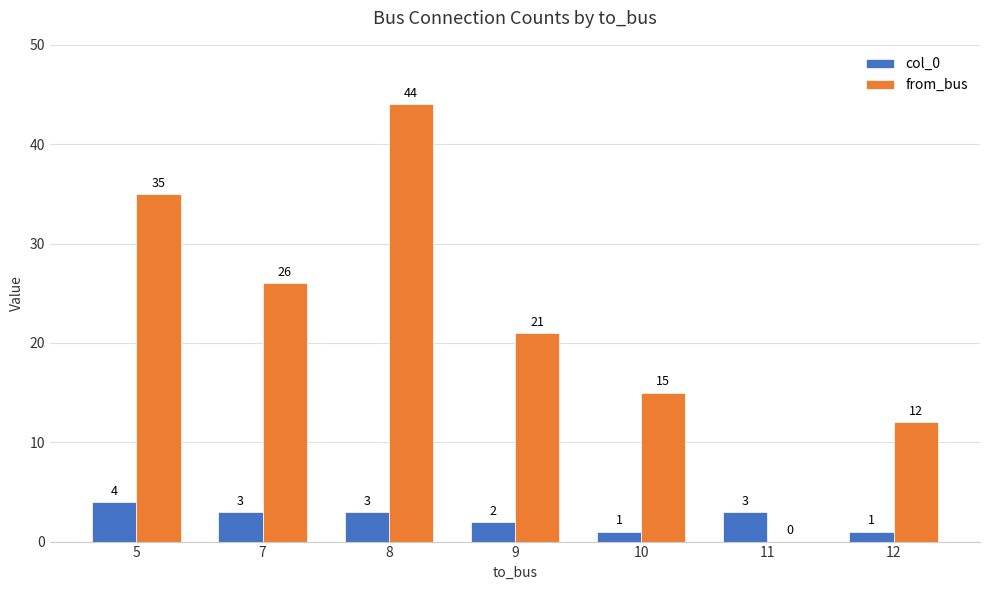

What is the difference between the col_0 values at 7 and 5?

1